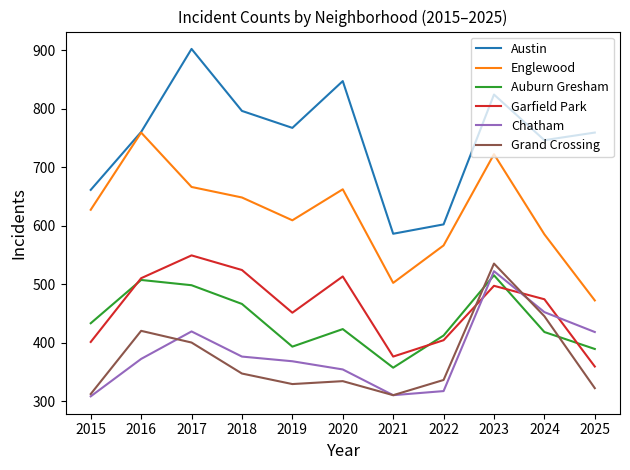

What is the maximum value for Chatham?

522